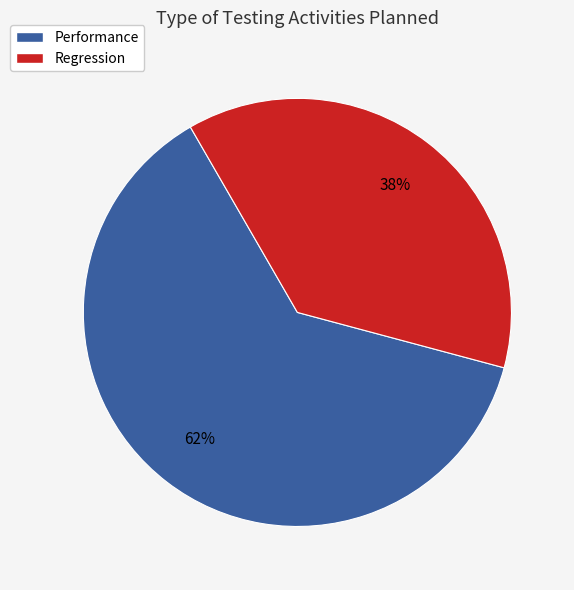

To the nearest percent, what percentage of the pie is Performance?

62%